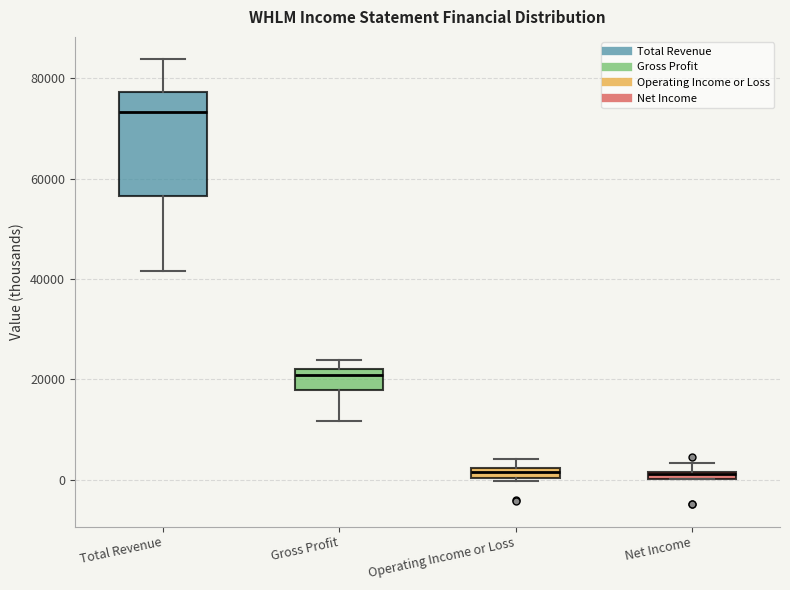

Where is the lower edge of the box for Operating Income or Loss on the y-axis? The values are not printed on the chart, so give them approximately, as read against the axis.

0